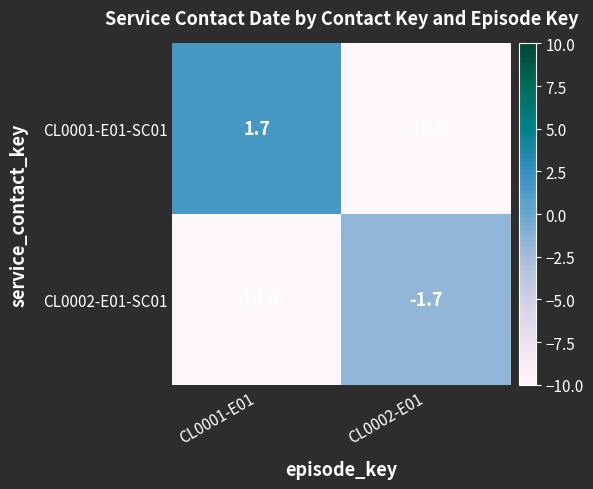

Rank the series at CL0001-E01 from highest to lowest value.

CL0001-E01-SC01, CL0002-E01-SC01